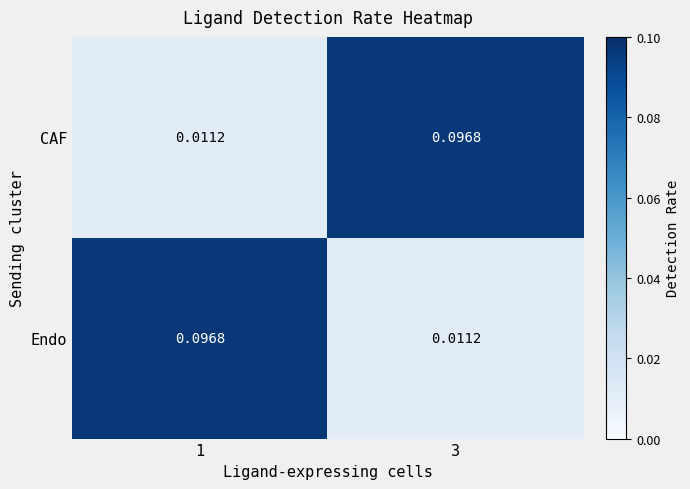

Rank the series at 1 from highest to lowest value.

Endo, CAF